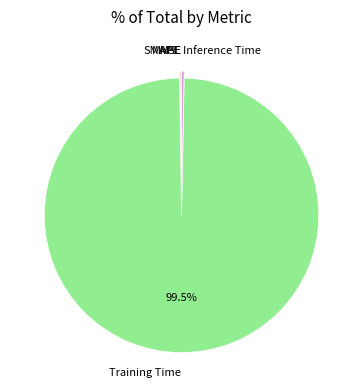

Between Training Time and Inference Time, which is larger?

Training Time